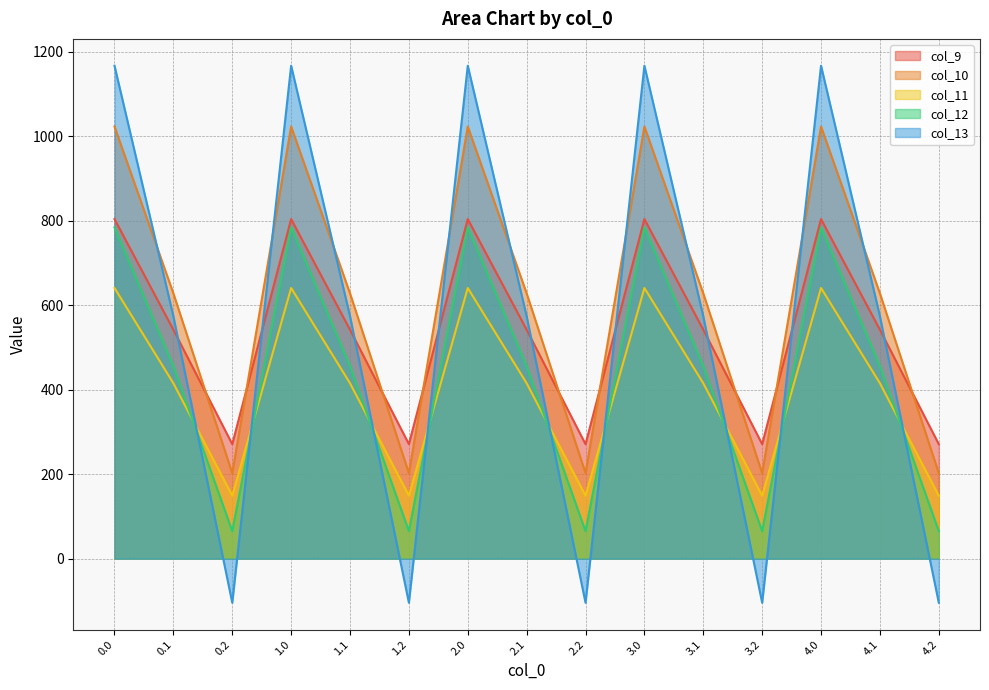

True or false: col_10 and col_12 cross at least once.

False